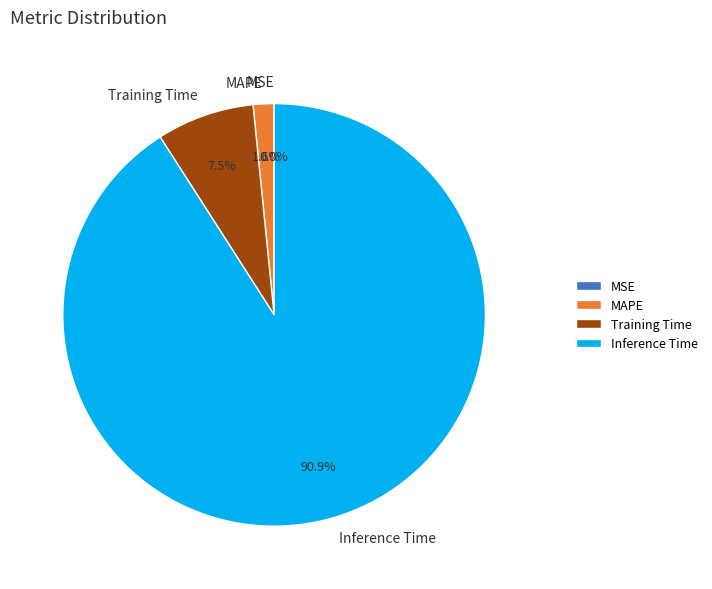

Which has a higher value, Training Time or Inference Time?

Inference Time